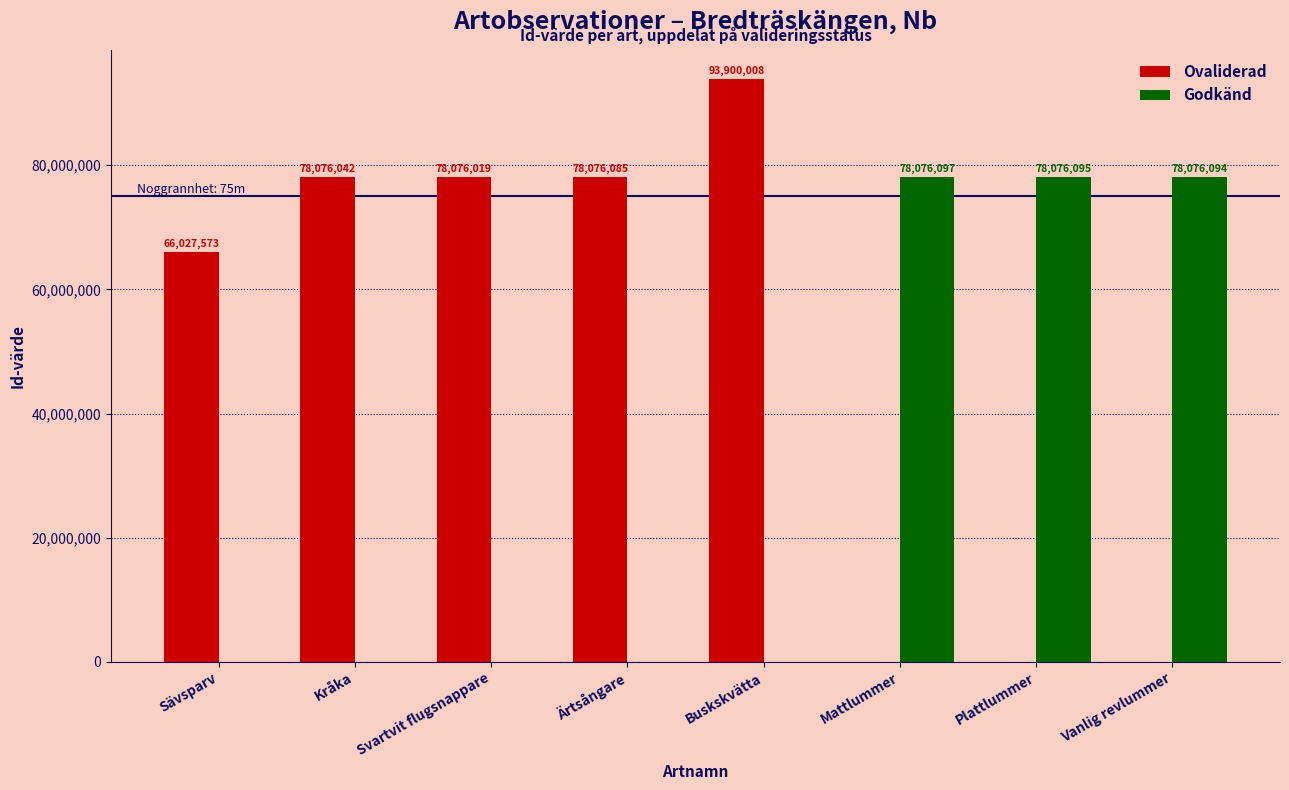

Which series changed the most between Kråka and Plattlummer?

Godkänd